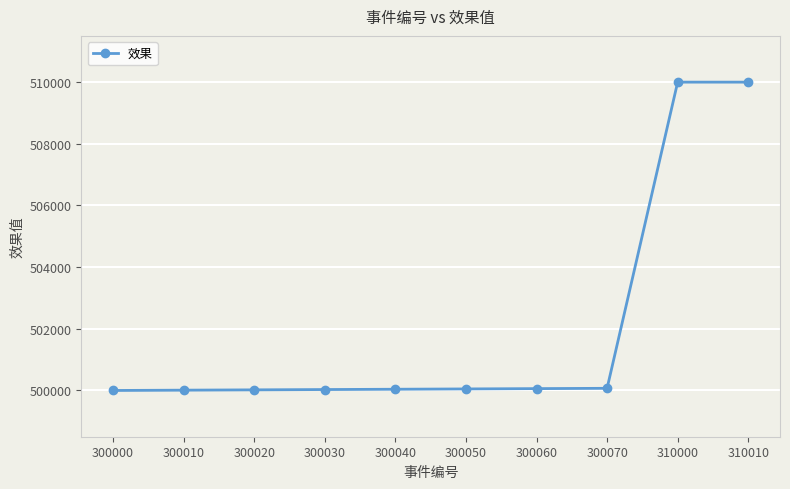

What is the smallest value displayed?

500000